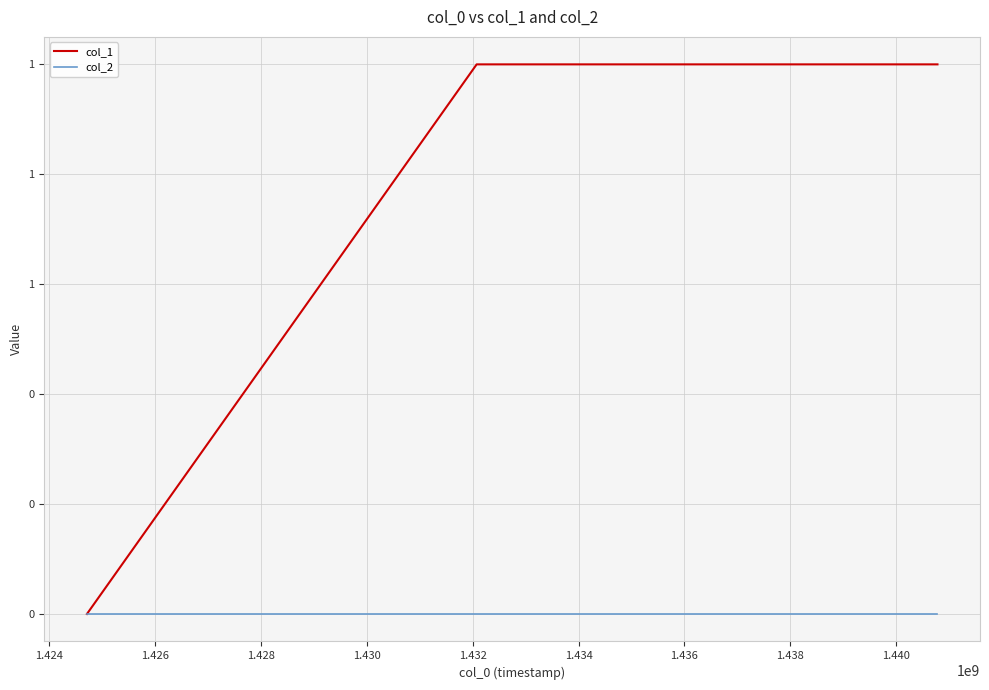

Which series has the largest range (max minus min)?

col_1